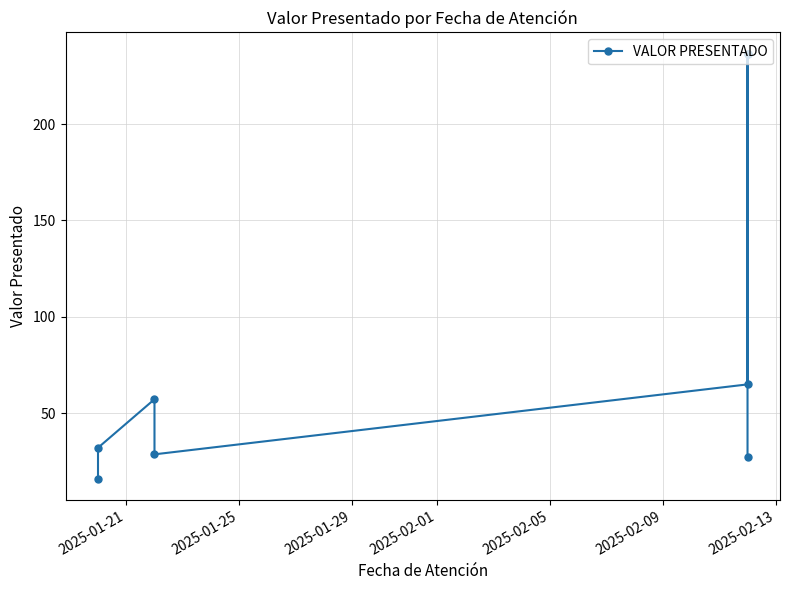

How many values are below 57?

4